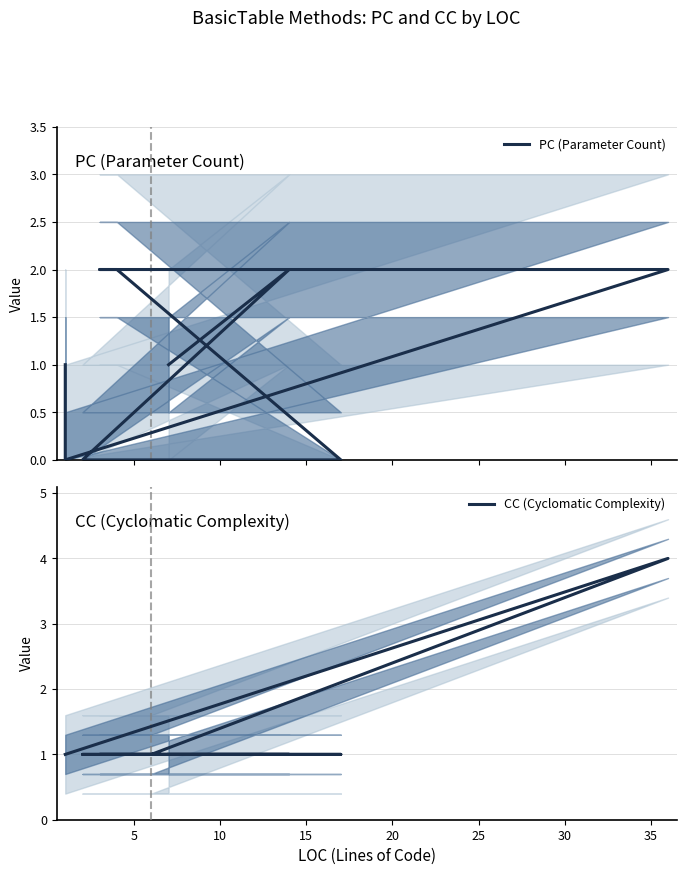

True or false: PC (Parameter Count) and CC (Cyclomatic Complexity) cross at least once.

True